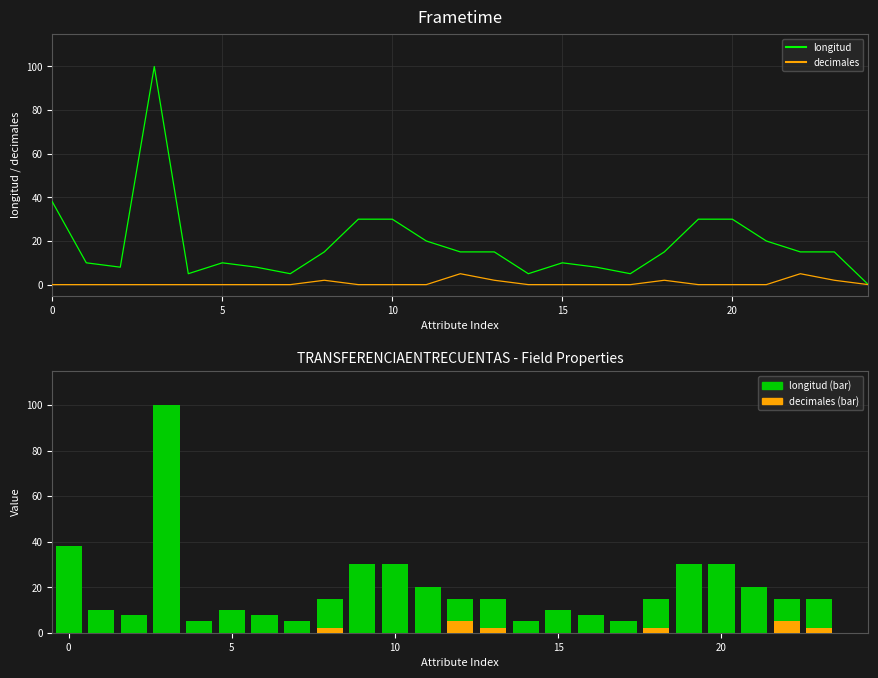

Is the value of decimales at 20 greater than the value of longitud at 12?

No